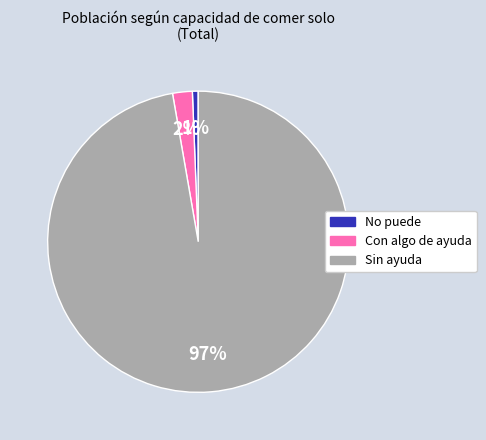

How many segments does this pie chart have?

3